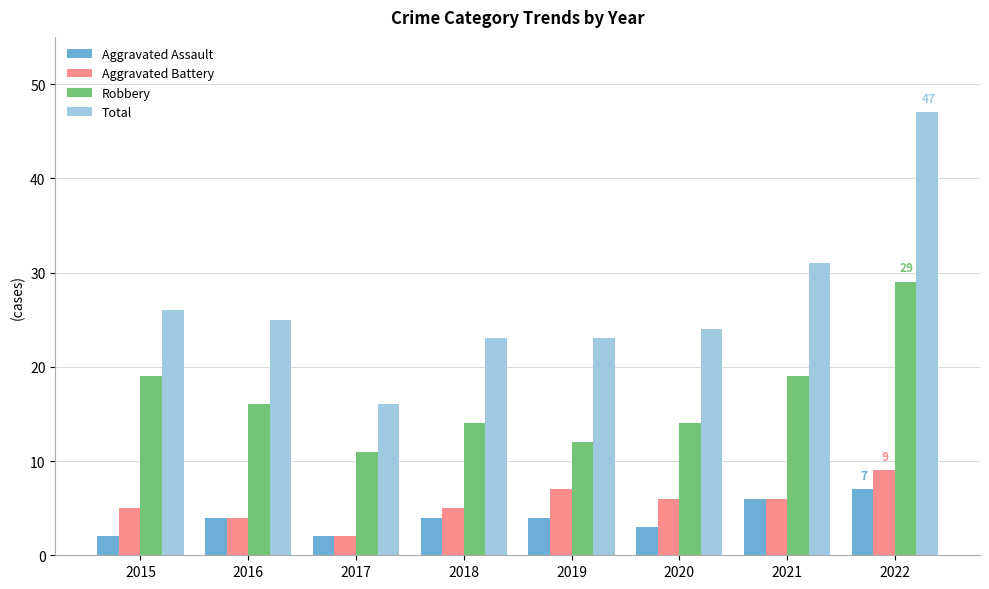

What is the difference between the maximum and second lowest values in the Robbery series?

17